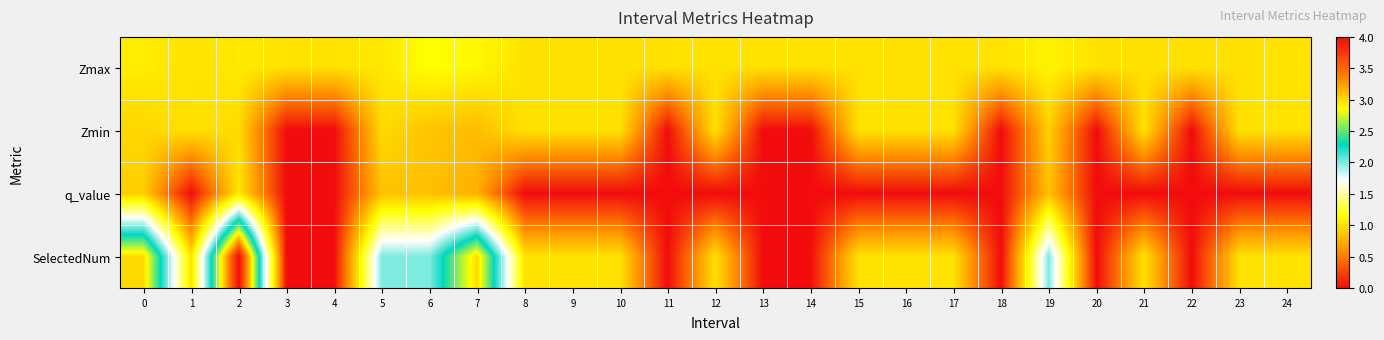

How many data points does each series have?

25